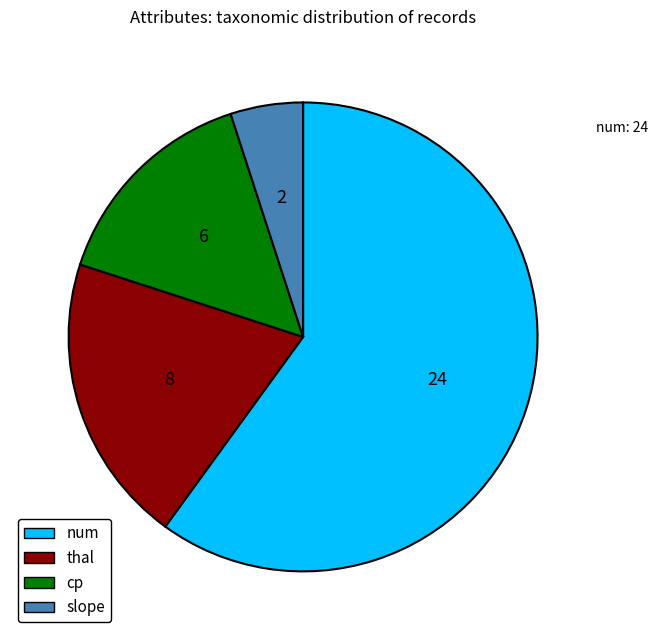

Which category has the smallest portion of the pie?

slope